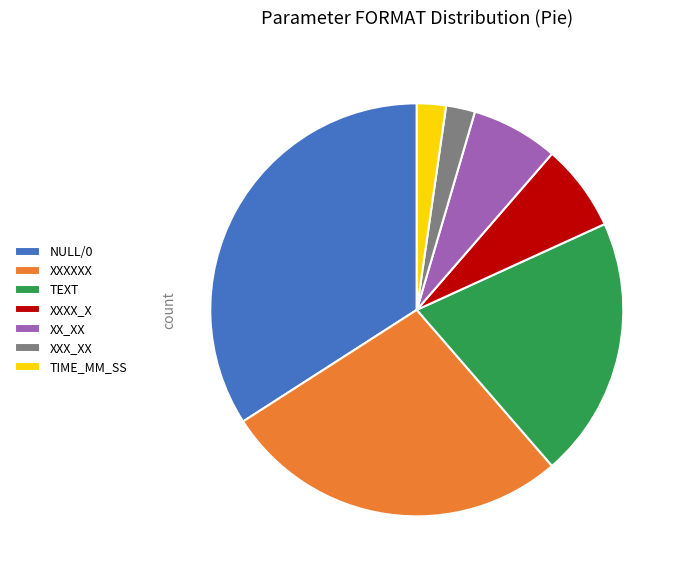

The TEXT slice represents 53% of the pie. True or false?

False